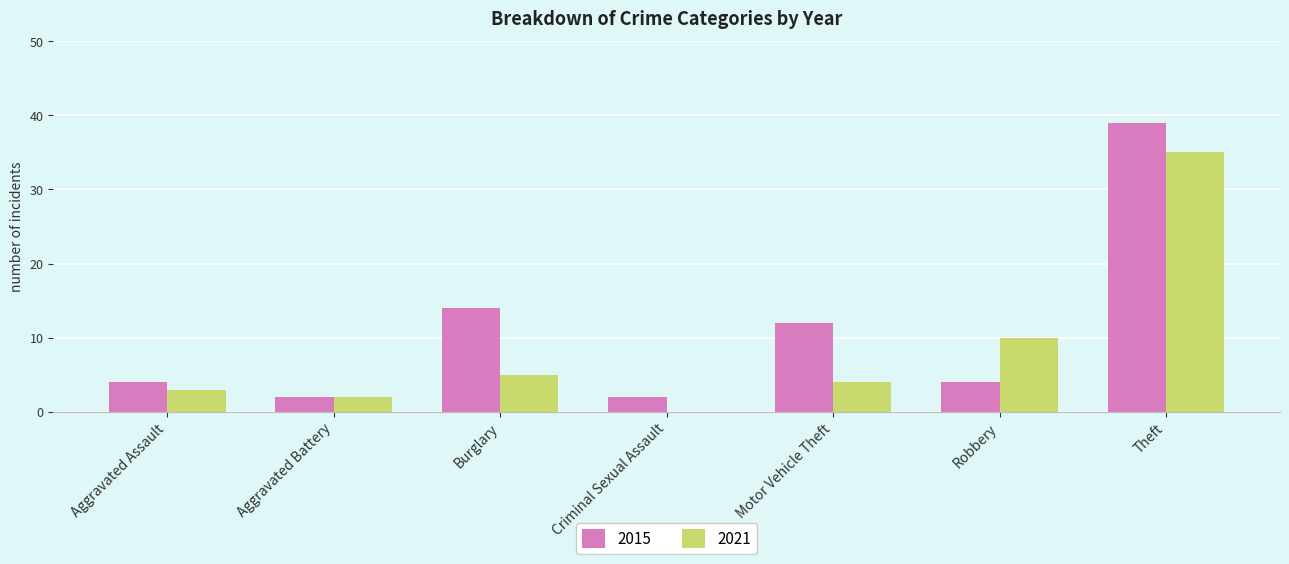

How many series are shown in this chart?

2